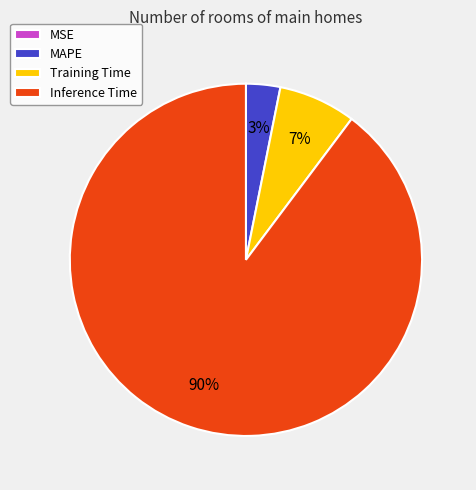

True or false: Training Time accounts for 1% of the total.

False